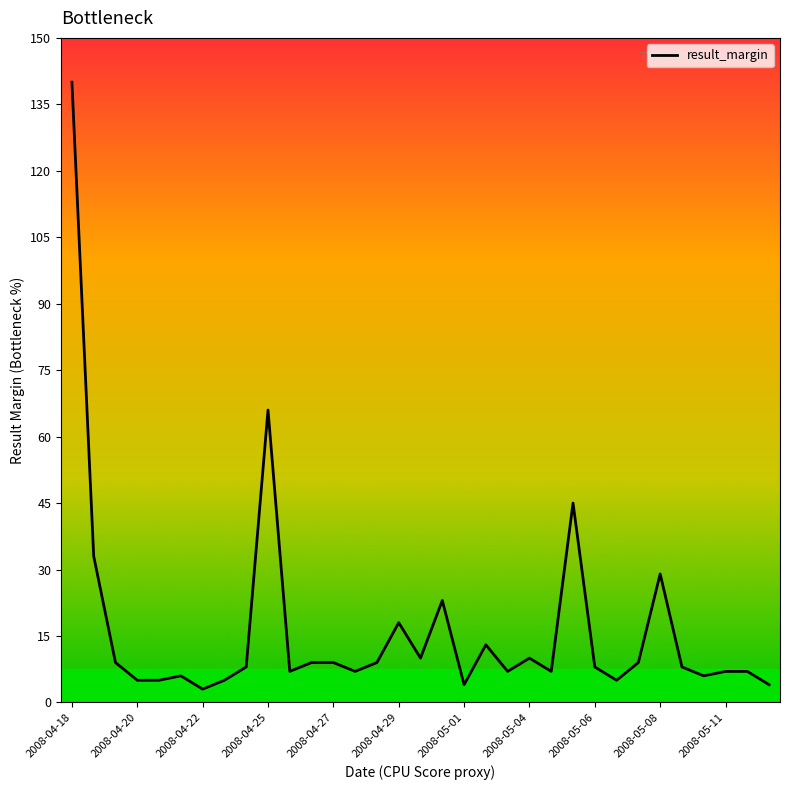

What is the smallest value displayed?

3